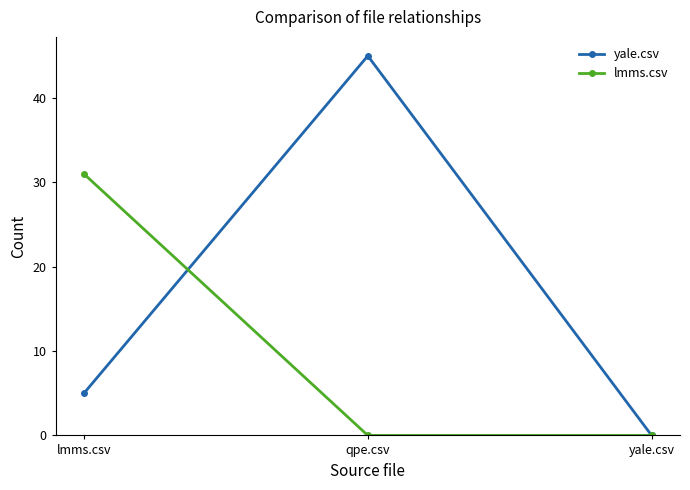

Between lmms.csv and qpe.csv, which series saw the biggest shift?

yale.csv